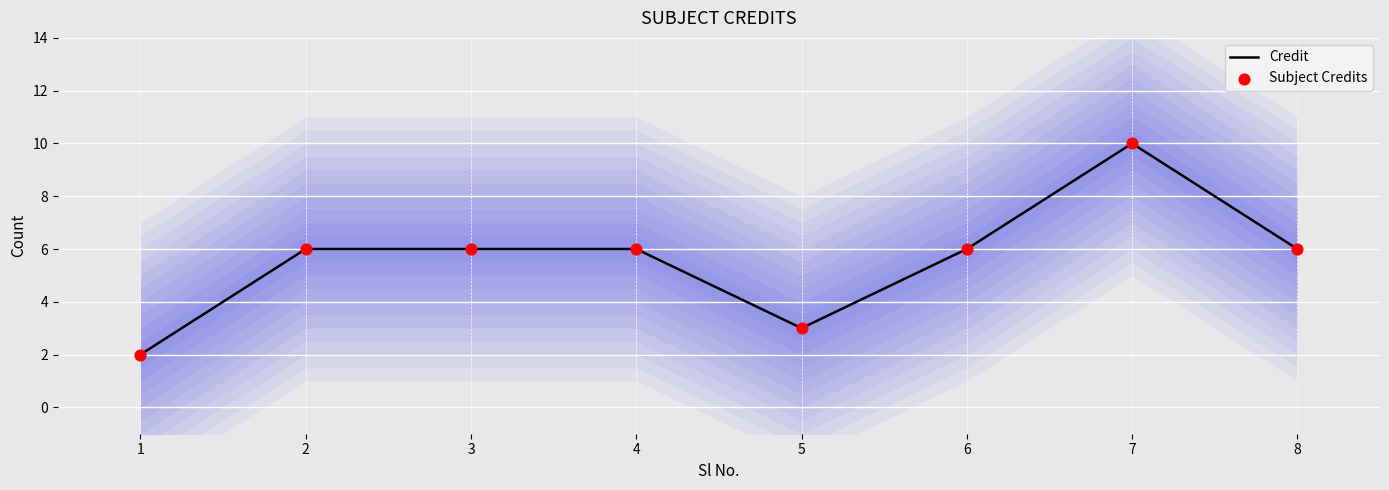

What is the total value across all series at 2?

12